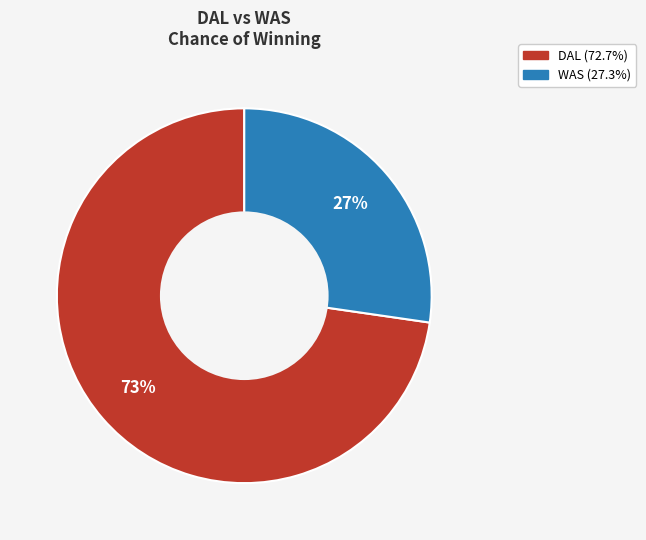

To the nearest percent, what is the average slice percentage?

50%